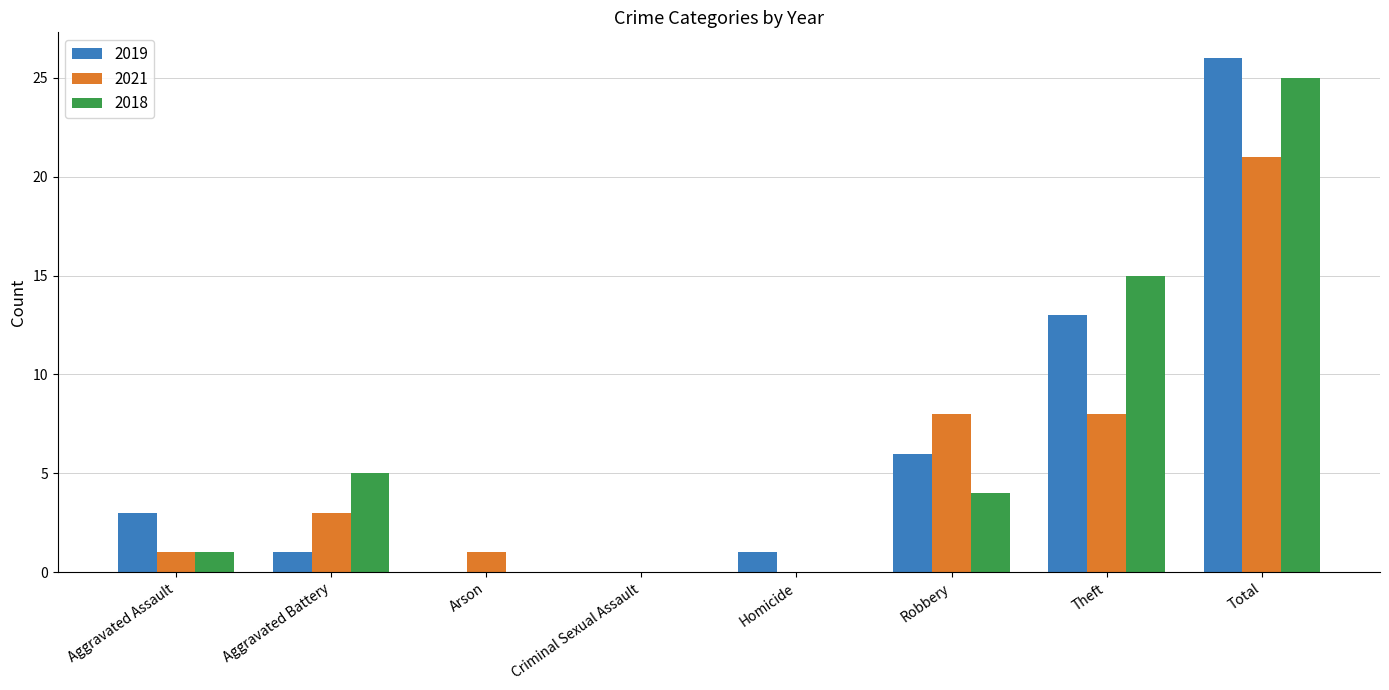

Reading right to left, list all the values displayed in this chart.

2019: Total=26	Theft=13	Robbery=6	Homicide=1	Criminal Sexual Assault=0	Arson=0	Aggravated Battery=1	Aggravated Assault=3
2021: Total=21	Theft=8	Robbery=8	Homicide=0	Criminal Sexual Assault=0	Arson=1	Aggravated Battery=3	Aggravated Assault=1
2018: Total=25	Theft=15	Robbery=4	Homicide=0	Criminal Sexual Assault=0	Arson=0	Aggravated Battery=5	Aggravated Assault=1